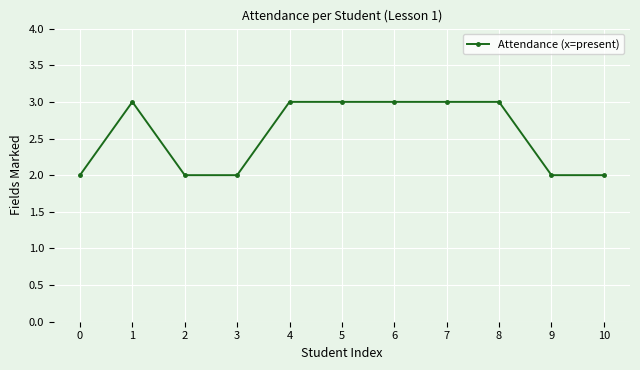

Where is the first local maximum?

1